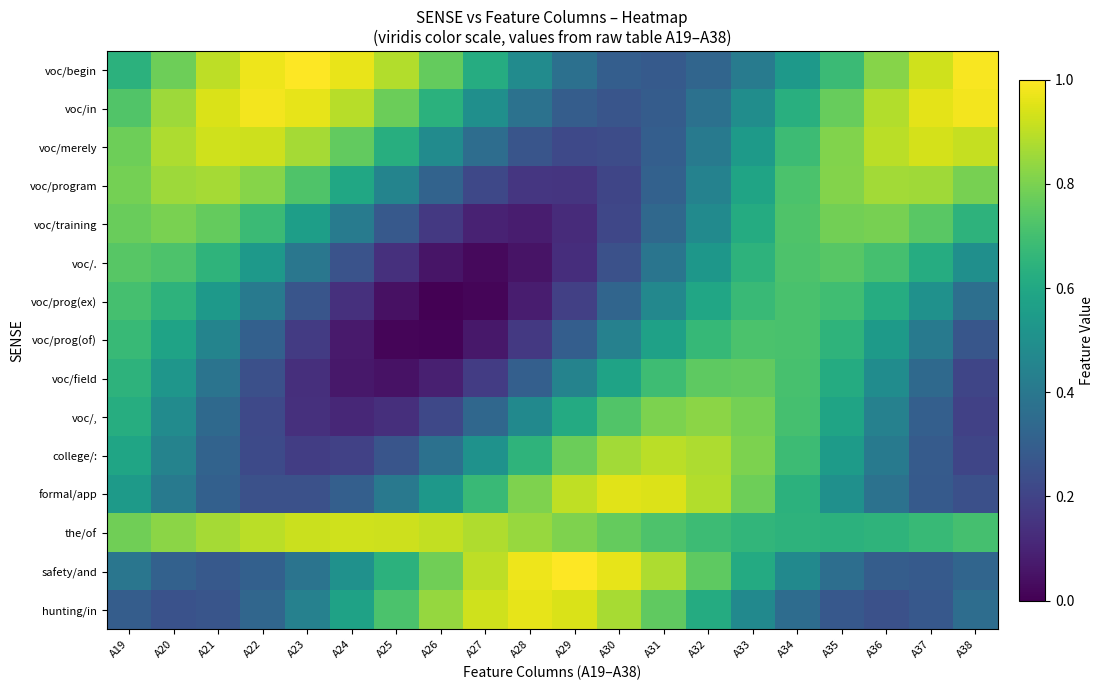

Between A25 and A34, which is larger?

A25